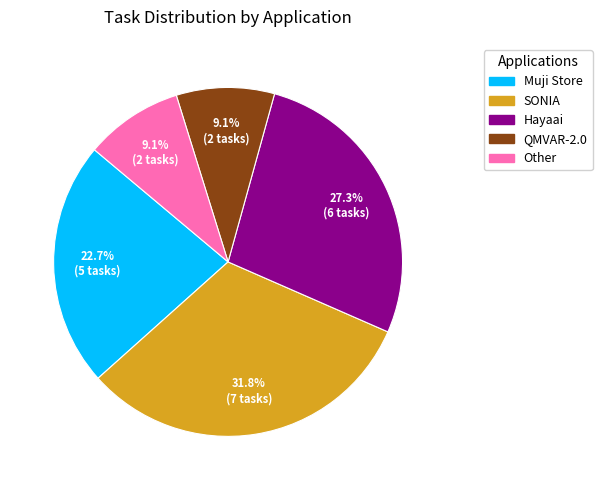

Count the number of slices in the pie.

5